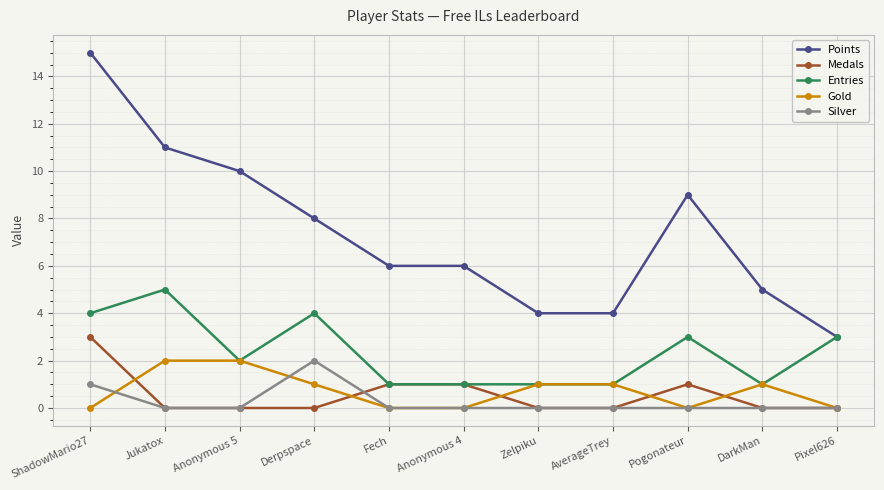

At which category is the sum across all series the highest?

ShadowMario27